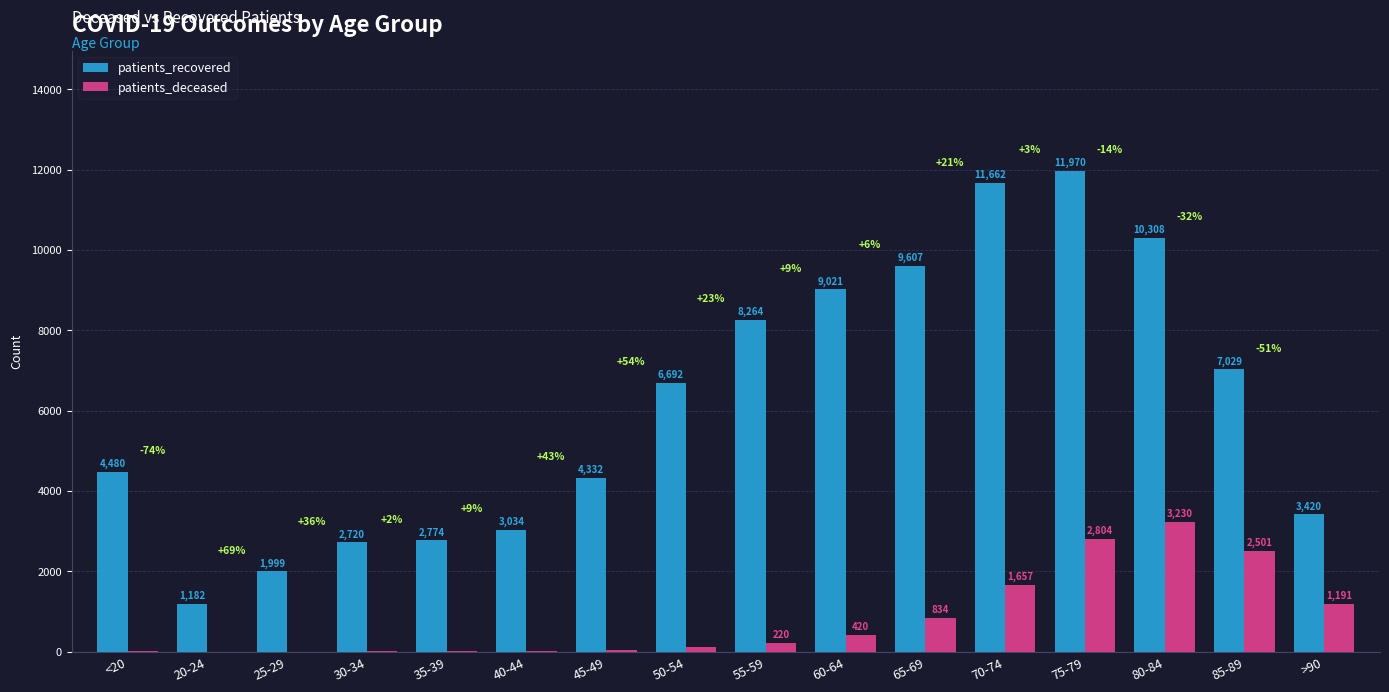

What is the average value of the patients_recovered series?

6156